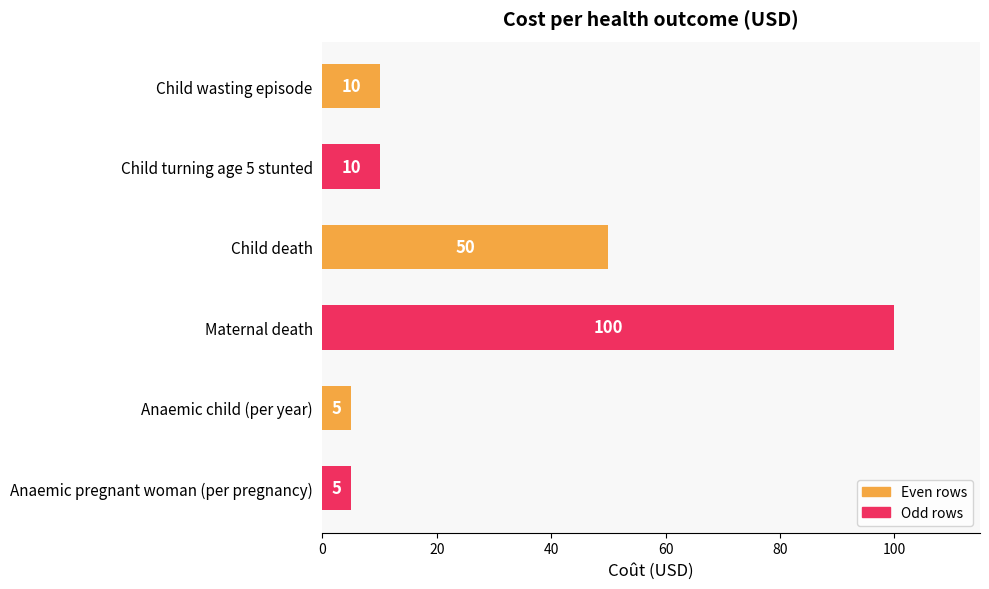

What value does the data have at Child wasting episode?

10